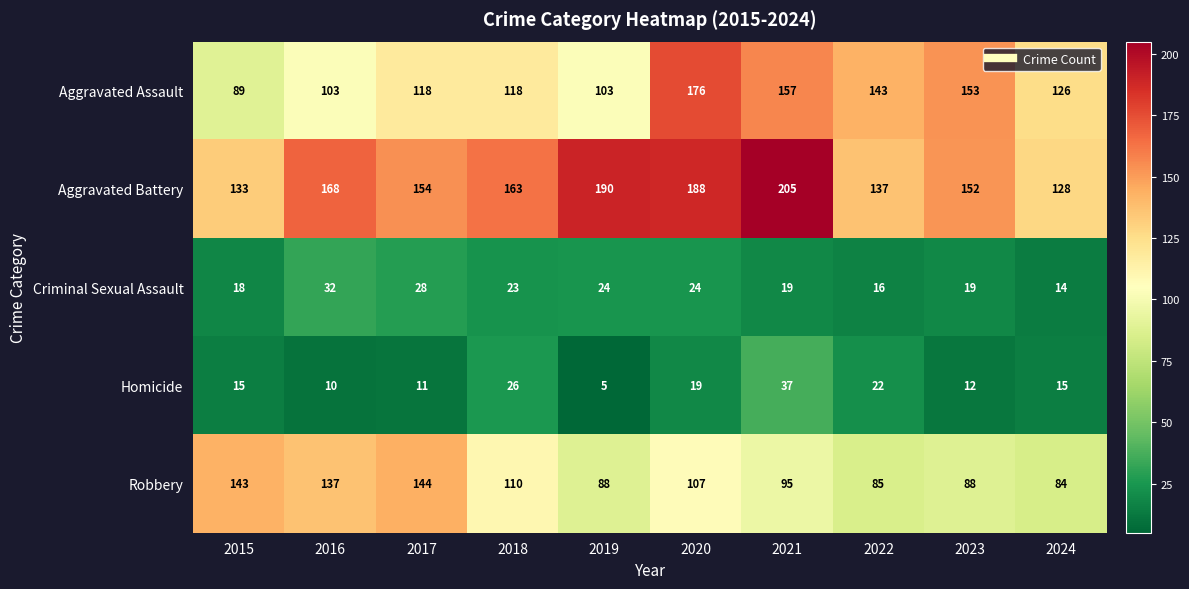

At 2016, list the series in order from largest to smallest.

Aggravated Battery, Robbery, Aggravated Assault, Criminal Sexual Assault, Homicide